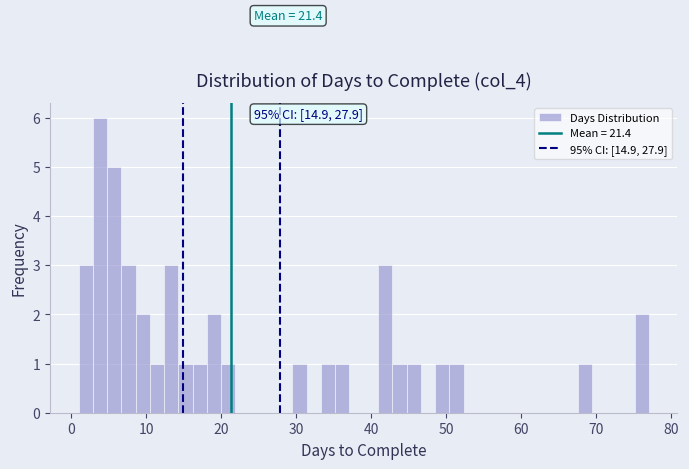

Around what value on the x-axis is the tallest bar? Give the approximate position of its centre, as read against the axis.

4